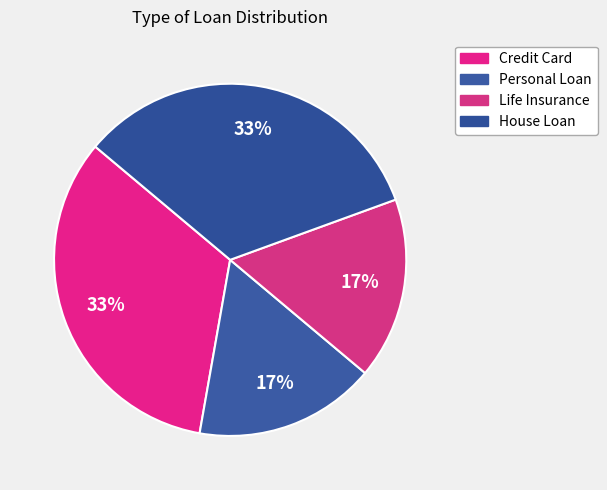

Is there a majority slice in this chart?

No